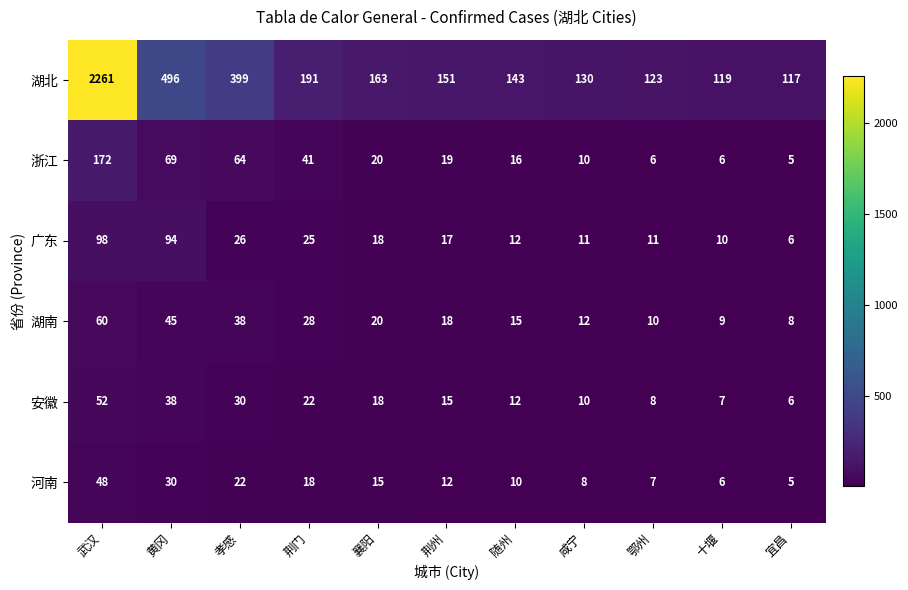

What is the difference between the second highest and minimum values in the 湖北 series?

379